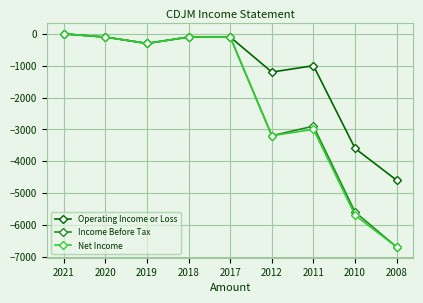

Where is Income Before Tax nearest to the value -3350?

2012